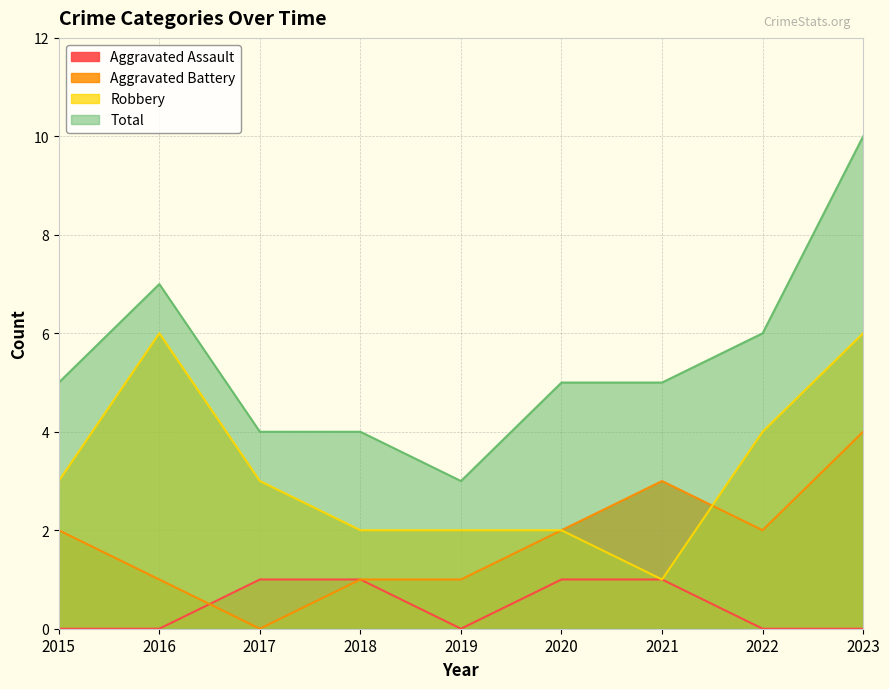

Reading right to left, extract all data points from this chart.

Aggravated Assault: 2023=0	2022=0	2021=1	2020=1	2019=0	2018=1	2017=1	2016=0	2015=0
Aggravated Battery: 2023=4	2022=2	2021=3	2020=2	2019=1	2018=1	2017=0	2016=1	2015=2
Robbery: 2023=6	2022=4	2021=1	2020=2	2019=2	2018=2	2017=3	2016=6	2015=3
Total: 2023=10	2022=6	2021=5	2020=5	2019=3	2018=4	2017=4	2016=7	2015=5